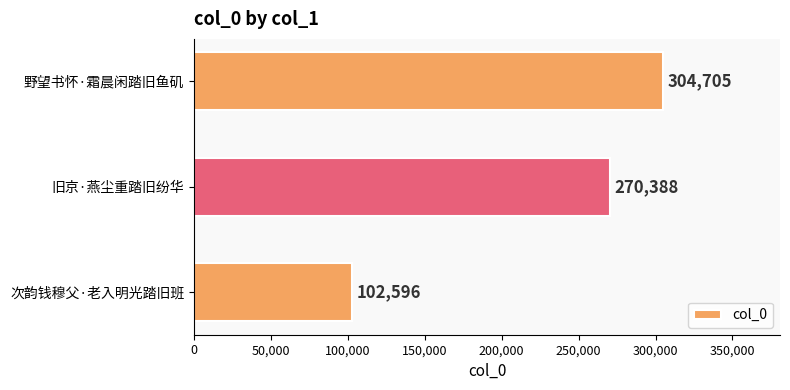

The chart shows a value of 166549 at 次韵钱穆父·老入明光踏旧班. True or false?

False